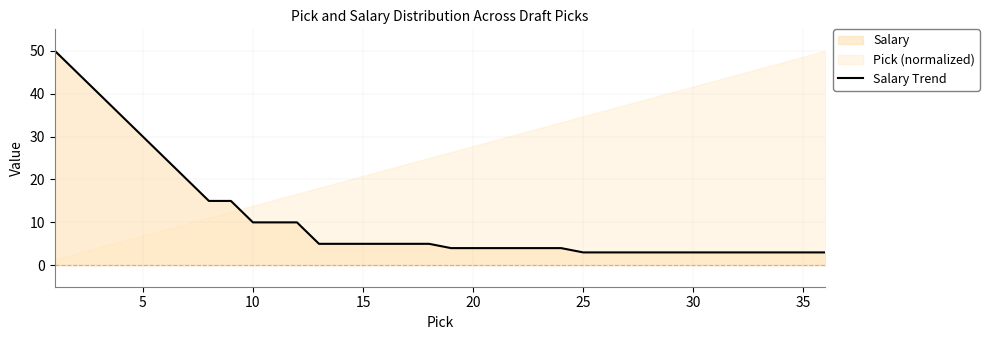

True or false: there are more than 2 points higher than both neighbors.

False